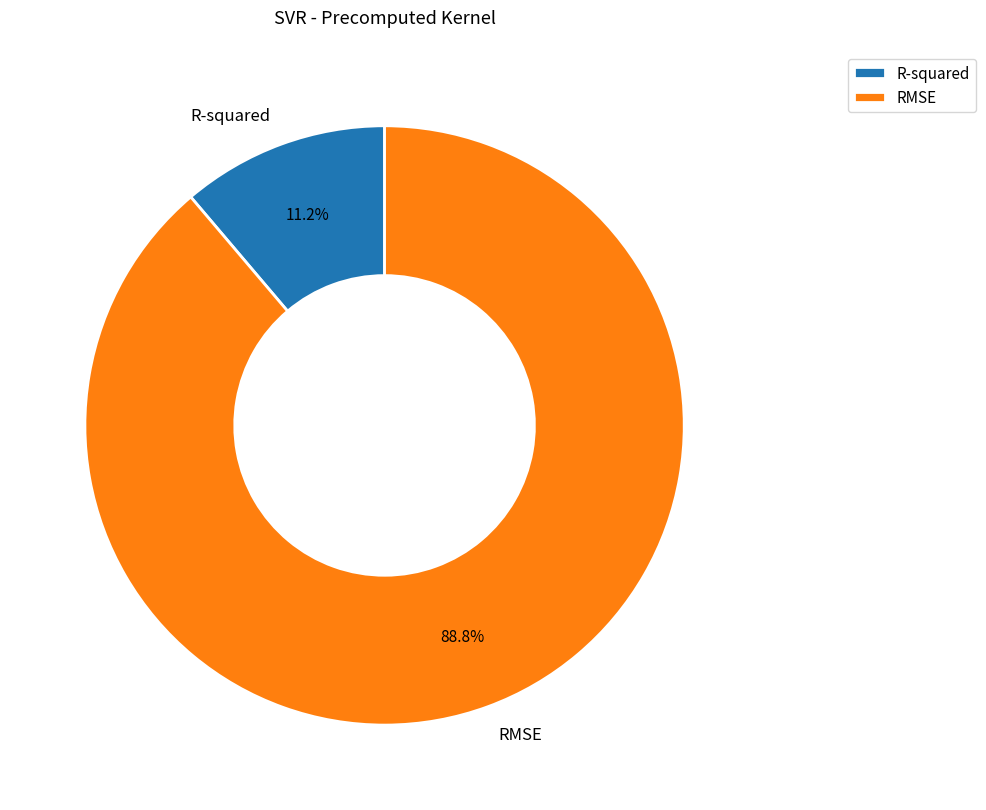

The R-squared slice represents 3% of the pie. True or false?

False